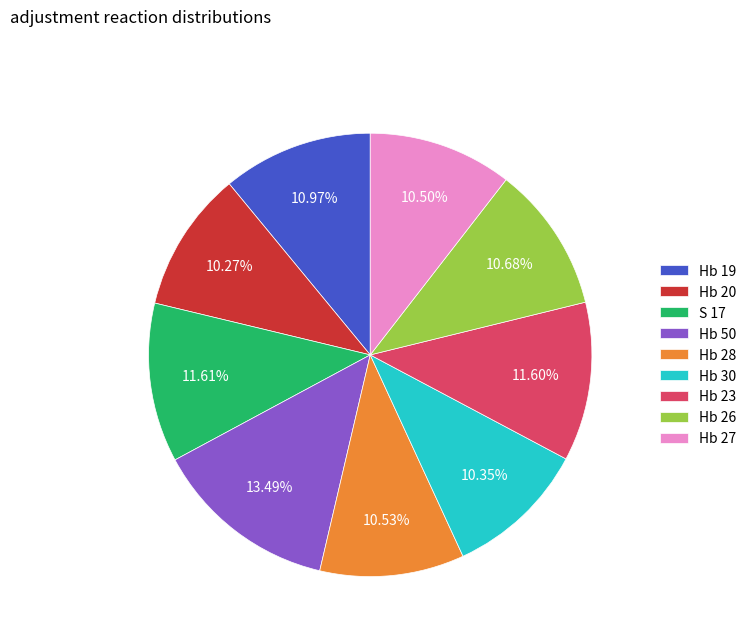

Is there a majority slice in this chart?

No